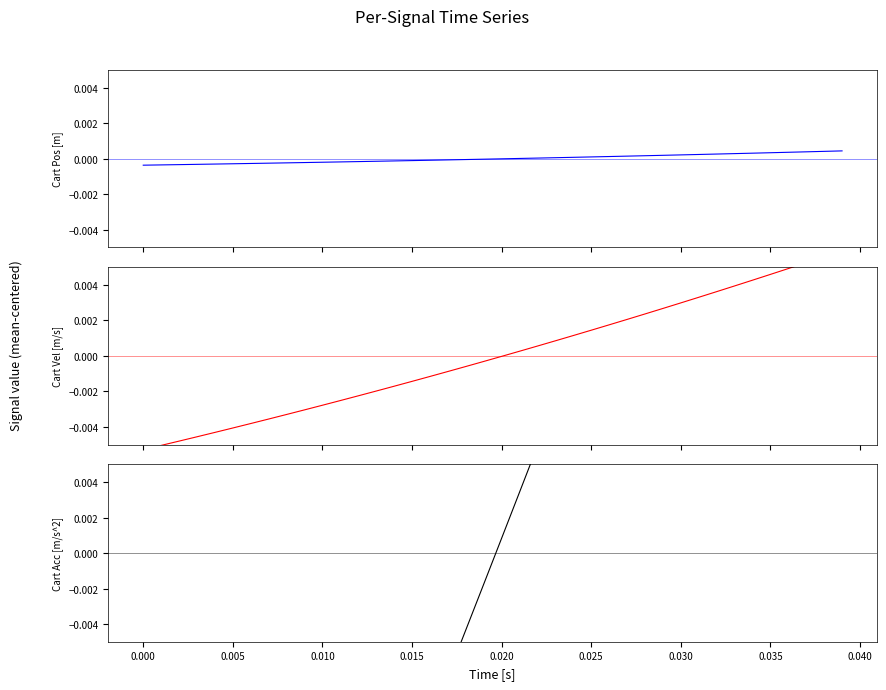

How many values in Cart Pos [m] are below zero?

21